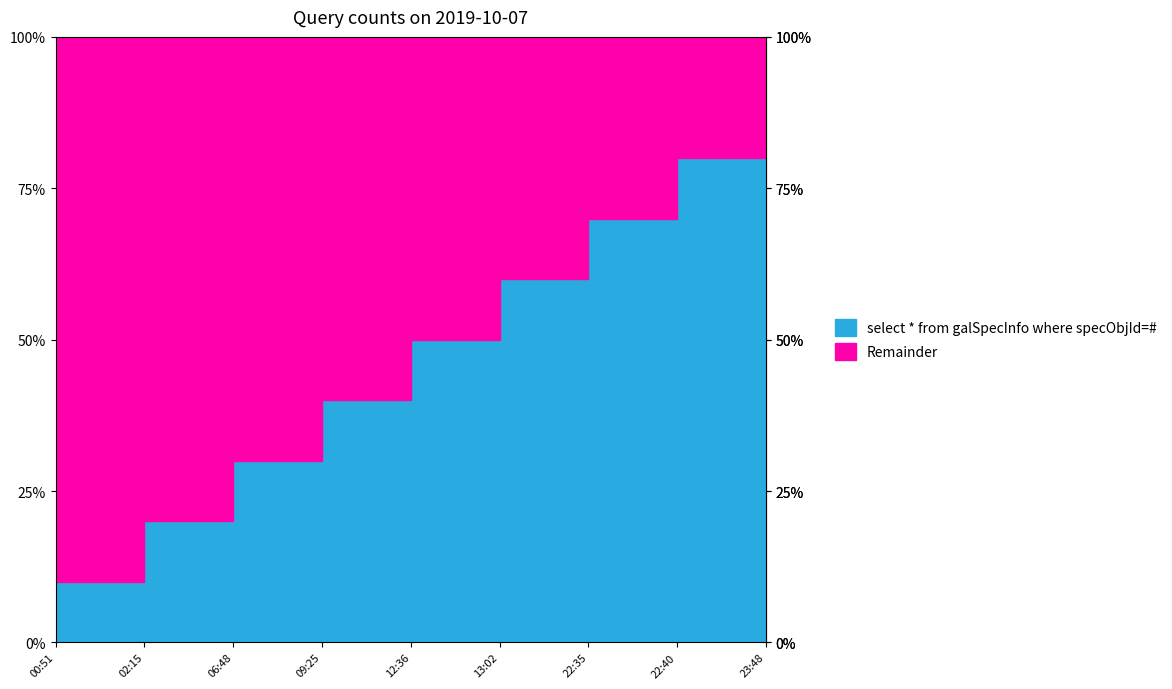

What is the label of the 9th point from the left?

2019-10-07 23:48:00